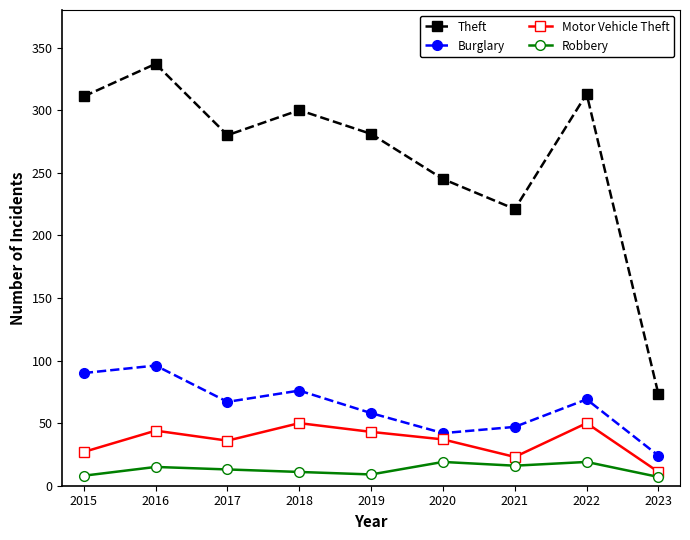

Does the chart have visible grid lines?

No